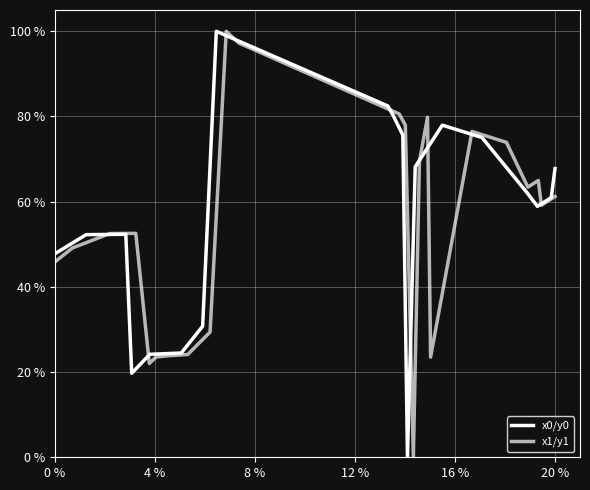

What are all the series names shown in the legend?

x0/y0, x1/y1